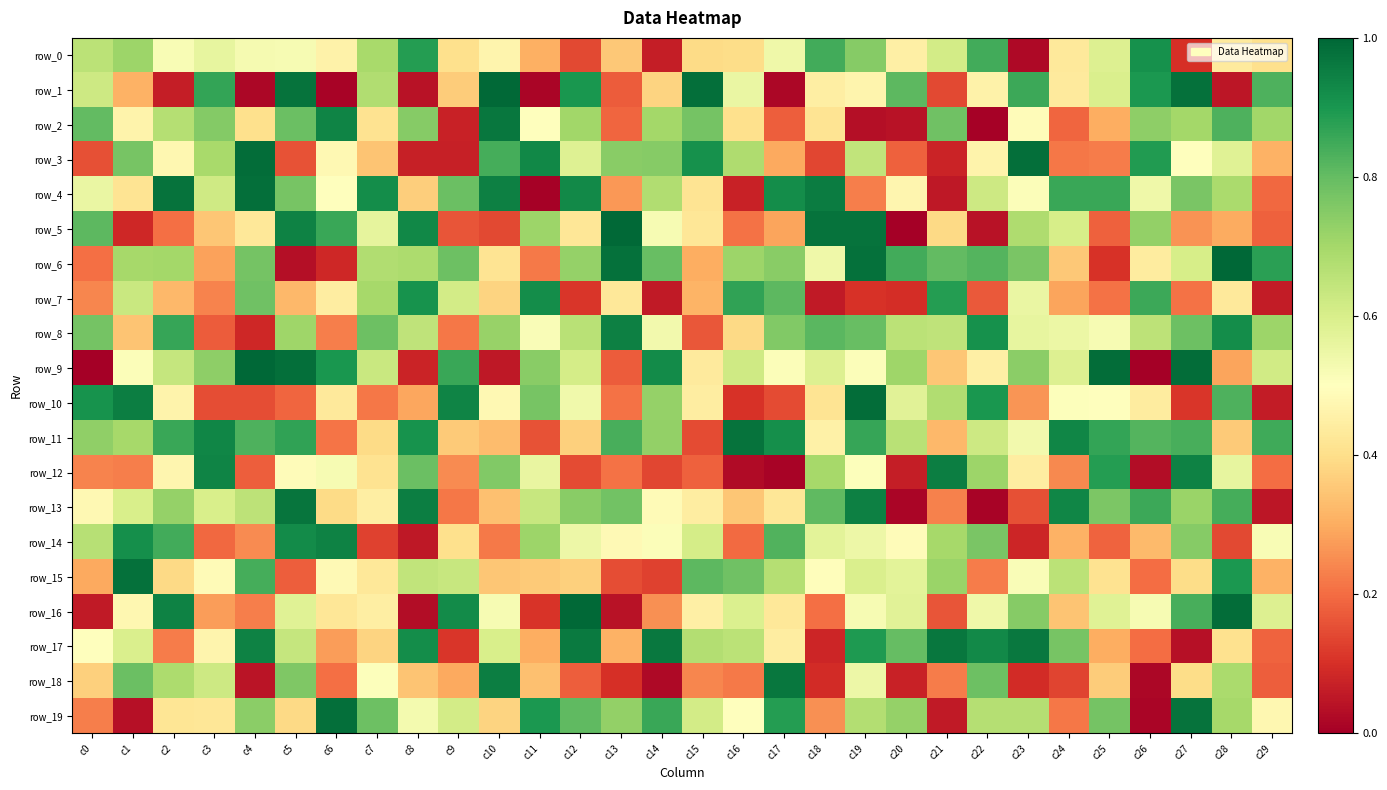

Reading left to right, list all the values displayed in this chart.

row_0: c0=0.7	c1=0.7	c2=0.5	c3=0.6	c4=0.5	c5=0.5	c6=0.5	c7=0.7	c8=0.9	c9=0.4	c10=0.5	c11=0.3	c12=0.1	c13=0.4	c14=0.1	c15=0.4	c16=0.4	c17=0.5	c18=0.8	c19=0.7	c20=0.5	c21=0.6	c22=0.8	c23=0.0	c24=0.4	c25=0.6	c26=0.9	c27=0.1	c28=0.4	c29=0.4
row_1: c0=0.6	c1=0.3	c2=0.1	c3=0.9	c4=0.0	c5=1.0	c6=0.0	c7=0.7	c8=0.0	c9=0.4	c10=1.0	c11=0.0	c12=0.9	c13=0.2	c14=0.4	c15=1.0	c16=0.6	c17=0.0	c18=0.4	c19=0.5	c20=0.8	c21=0.1	c22=0.5	c23=0.9	c24=0.4	c25=0.6	c26=0.9	c27=1.0	c28=0.0	c29=0.8
row_2: c0=0.8	c1=0.5	c2=0.7	c3=0.8	c4=0.4	c5=0.8	c6=0.9	c7=0.4	c8=0.7	c9=0.1	c10=1.0	c11=0.5	c12=0.7	c13=0.2	c14=0.7	c15=0.8	c16=0.4	c17=0.2	c18=0.4	c19=0.0	c20=0.0	c21=0.8	c22=0.0	c23=0.5	c24=0.2	c25=0.3	c26=0.7	c27=0.7	c28=0.8	c29=0.7
row_3: c0=0.2	c1=0.8	c2=0.5	c3=0.7	c4=1.0	c5=0.2	c6=0.5	c7=0.3	c8=0.1	c9=0.1	c10=0.8	c11=0.9	c12=0.6	c13=0.7	c14=0.7	c15=0.9	c16=0.7	c17=0.3	c18=0.1	c19=0.6	c20=0.2	c21=0.1	c22=0.5	c23=1.0	c24=0.2	c25=0.2	c26=0.9	c27=0.5	c28=0.6	c29=0.3
row_4: c0=0.6	c1=0.4	c2=1.0	c3=0.6	c4=1.0	c5=0.8	c6=0.5	c7=0.9	c8=0.4	c9=0.8	c10=0.9	c11=0.0	c12=0.9	c13=0.3	c14=0.7	c15=0.4	c16=0.1	c17=0.9	c18=1.0	c19=0.2	c20=0.5	c21=0.1	c22=0.6	c23=0.5	c24=0.9	c25=0.9	c26=0.5	c27=0.8	c28=0.7	c29=0.2
row_5: c0=0.8	c1=0.1	c2=0.2	c3=0.3	c4=0.4	c5=0.9	c6=0.9	c7=0.6	c8=0.9	c9=0.2	c10=0.1	c11=0.7	c12=0.4	c13=1.0	c14=0.5	c15=0.4	c16=0.2	c17=0.3	c18=1.0	c19=1.0	c20=0.0	c21=0.4	c22=0.0	c23=0.7	c24=0.6	c25=0.2	c26=0.7	c27=0.3	c28=0.3	c29=0.2
row_6: c0=0.2	c1=0.7	c2=0.7	c3=0.3	c4=0.8	c5=0.0	c6=0.1	c7=0.7	c8=0.7	c9=0.8	c10=0.4	c11=0.2	c12=0.7	c13=1.0	c14=0.8	c15=0.3	c16=0.7	c17=0.7	c18=0.5	c19=1.0	c20=0.8	c21=0.8	c22=0.8	c23=0.8	c24=0.4	c25=0.1	c26=0.4	c27=0.6	c28=1.0	c29=0.9
row_7: c0=0.2	c1=0.6	c2=0.3	c3=0.2	c4=0.8	c5=0.3	c6=0.4	c7=0.7	c8=0.9	c9=0.6	c10=0.4	c11=0.9	c12=0.1	c13=0.4	c14=0.1	c15=0.3	c16=0.9	c17=0.8	c18=0.1	c19=0.1	c20=0.1	c21=0.9	c22=0.2	c23=0.6	c24=0.3	c25=0.2	c26=0.9	c27=0.2	c28=0.4	c29=0.1
row_8: c0=0.8	c1=0.3	c2=0.9	c3=0.2	c4=0.1	c5=0.7	c6=0.2	c7=0.8	c8=0.6	c9=0.2	c10=0.7	c11=0.5	c12=0.7	c13=0.9	c14=0.5	c15=0.2	c16=0.4	c17=0.8	c18=0.8	c19=0.8	c20=0.7	c21=0.7	c22=0.9	c23=0.6	c24=0.5	c25=0.5	c26=0.7	c27=0.8	c28=0.9	c29=0.7
row_9: c0=0.0	c1=0.5	c2=0.6	c3=0.7	c4=1.0	c5=1.0	c6=0.9	c7=0.6	c8=0.1	c9=0.9	c10=0.1	c11=0.7	c12=0.6	c13=0.2	c14=0.9	c15=0.4	c16=0.6	c17=0.5	c18=0.6	c19=0.5	c20=0.7	c21=0.3	c22=0.4	c23=0.7	c24=0.6	c25=1.0	c26=0.0	c27=1.0	c28=0.3	c29=0.6
row_10: c0=0.9	c1=1.0	c2=0.5	c3=0.1	c4=0.1	c5=0.2	c6=0.4	c7=0.2	c8=0.3	c9=0.9	c10=0.5	c11=0.8	c12=0.5	c13=0.2	c14=0.7	c15=0.4	c16=0.1	c17=0.1	c18=0.4	c19=1.0	c20=0.6	c21=0.7	c22=0.9	c23=0.3	c24=0.5	c25=0.5	c26=0.4	c27=0.1	c28=0.8	c29=0.1
row_11: c0=0.7	c1=0.7	c2=0.9	c3=0.9	c4=0.8	c5=0.9	c6=0.2	c7=0.4	c8=0.9	c9=0.4	c10=0.3	c11=0.2	c12=0.4	c13=0.8	c14=0.7	c15=0.1	c16=1.0	c17=0.9	c18=0.5	c19=0.9	c20=0.7	c21=0.3	c22=0.6	c23=0.5	c24=0.9	c25=0.9	c26=0.8	c27=0.8	c28=0.4	c29=0.8
row_12: c0=0.2	c1=0.2	c2=0.5	c3=0.9	c4=0.2	c5=0.5	c6=0.5	c7=0.4	c8=0.8	c9=0.2	c10=0.8	c11=0.6	c12=0.1	c13=0.2	c14=0.1	c15=0.2	c16=0.0	c17=0.0	c18=0.7	c19=0.5	c20=0.1	c21=1.0	c22=0.7	c23=0.4	c24=0.2	c25=0.9	c26=0.0	c27=0.9	c28=0.6	c29=0.2
row_13: c0=0.5	c1=0.6	c2=0.7	c3=0.6	c4=0.7	c5=1.0	c6=0.4	c7=0.4	c8=1.0	c9=0.2	c10=0.3	c11=0.6	c12=0.7	c13=0.8	c14=0.5	c15=0.4	c16=0.3	c17=0.4	c18=0.8	c19=0.9	c20=0.0	c21=0.2	c22=0.0	c23=0.2	c24=0.9	c25=0.8	c26=0.9	c27=0.7	c28=0.8	c29=0.1
row_14: c0=0.7	c1=0.9	c2=0.8	c3=0.2	c4=0.2	c5=0.9	c6=0.9	c7=0.1	c8=0.1	c9=0.4	c10=0.2	c11=0.7	c12=0.5	c13=0.5	c14=0.5	c15=0.6	c16=0.2	c17=0.8	c18=0.6	c19=0.5	c20=0.5	c21=0.7	c22=0.8	c23=0.1	c24=0.3	c25=0.2	c26=0.3	c27=0.7	c28=0.1	c29=0.5
row_15: c0=0.3	c1=1.0	c2=0.4	c3=0.5	c4=0.8	c5=0.2	c6=0.5	c7=0.4	c8=0.6	c9=0.6	c10=0.4	c11=0.4	c12=0.4	c13=0.2	c14=0.1	c15=0.8	c16=0.8	c17=0.7	c18=0.5	c19=0.6	c20=0.6	c21=0.7	c22=0.2	c23=0.5	c24=0.7	c25=0.4	c26=0.2	c27=0.4	c28=0.9	c29=0.3
row_16: c0=0.1	c1=0.5	c2=0.9	c3=0.3	c4=0.2	c5=0.6	c6=0.4	c7=0.4	c8=0.0	c9=0.9	c10=0.5	c11=0.1	c12=1.0	c13=0.0	c14=0.3	c15=0.4	c16=0.6	c17=0.4	c18=0.2	c19=0.5	c20=0.6	c21=0.2	c22=0.5	c23=0.7	c24=0.3	c25=0.6	c26=0.5	c27=0.8	c28=1.0	c29=0.6
row_17: c0=0.5	c1=0.6	c2=0.2	c3=0.5	c4=0.9	c5=0.6	c6=0.3	c7=0.4	c8=0.9	c9=0.1	c10=0.6	c11=0.3	c12=1.0	c13=0.3	c14=1.0	c15=0.7	c16=0.7	c17=0.4	c18=0.1	c19=0.9	c20=0.8	c21=1.0	c22=0.9	c23=1.0	c24=0.8	c25=0.3	c26=0.2	c27=0.0	c28=0.4	c29=0.2
row_18: c0=0.4	c1=0.8	c2=0.7	c3=0.6	c4=0.0	c5=0.8	c6=0.2	c7=0.5	c8=0.3	c9=0.3	c10=1.0	c11=0.3	c12=0.2	c13=0.1	c14=0.0	c15=0.2	c16=0.2	c17=1.0	c18=0.1	c19=0.5	c20=0.1	c21=0.2	c22=0.8	c23=0.1	c24=0.1	c25=0.4	c26=0.0	c27=0.4	c28=0.7	c29=0.2
row_19: c0=0.2	c1=0.0	c2=0.4	c3=0.4	c4=0.7	c5=0.4	c6=1.0	c7=0.8	c8=0.5	c9=0.6	c10=0.4	c11=0.9	c12=0.8	c13=0.7	c14=0.9	c15=0.6	c16=0.5	c17=0.9	c18=0.3	c19=0.7	c20=0.7	c21=0.1	c22=0.7	c23=0.7	c24=0.2	c25=0.8	c26=0.0	c27=1.0	c28=0.7	c29=0.5